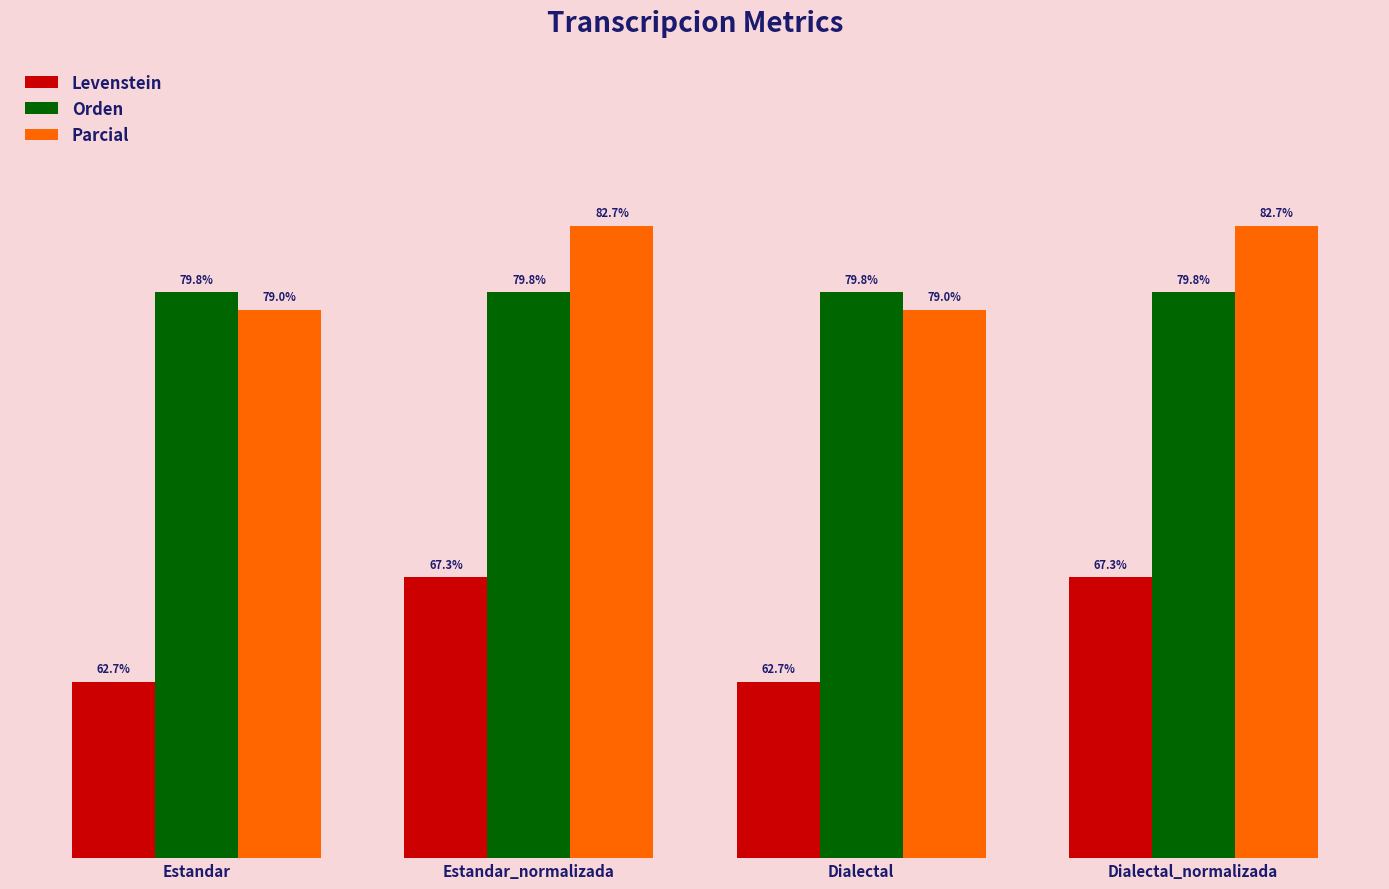

Which series changed the most between Estandar and Estandar_normalizada?

Levenstein